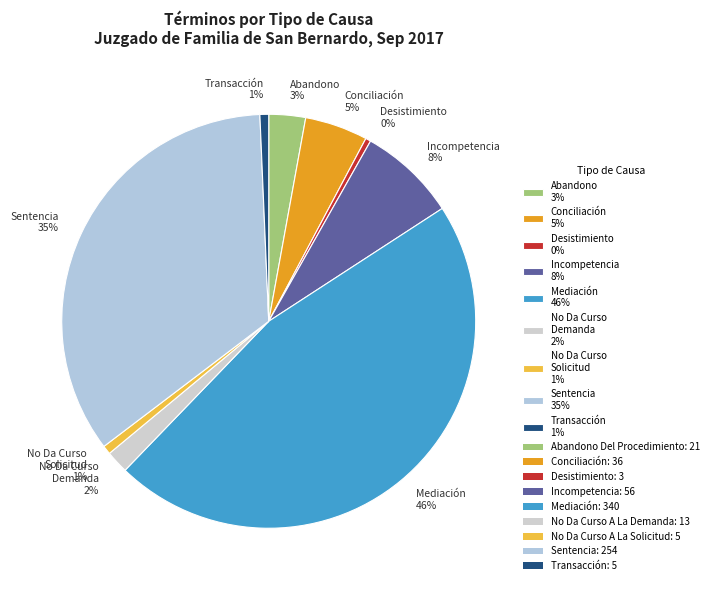

To the nearest percent, what is the average slice percentage?

11%